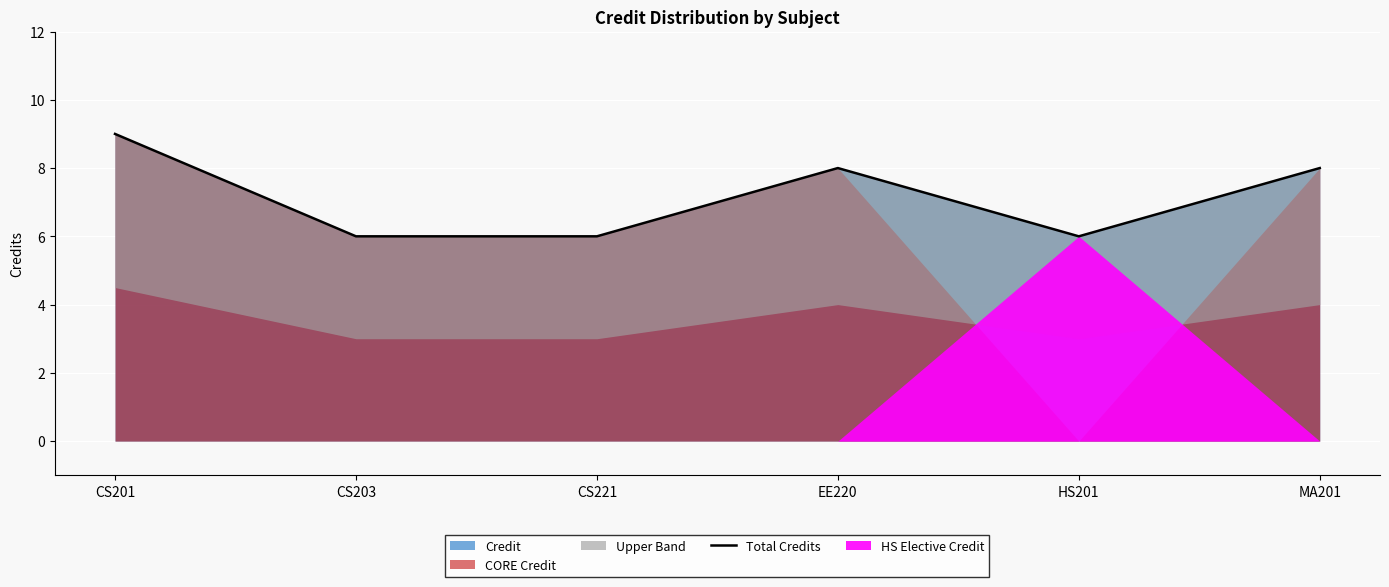

Rank the categories by value from highest to lowest.

CS201, EE220, MA201, CS203, CS221, HS201